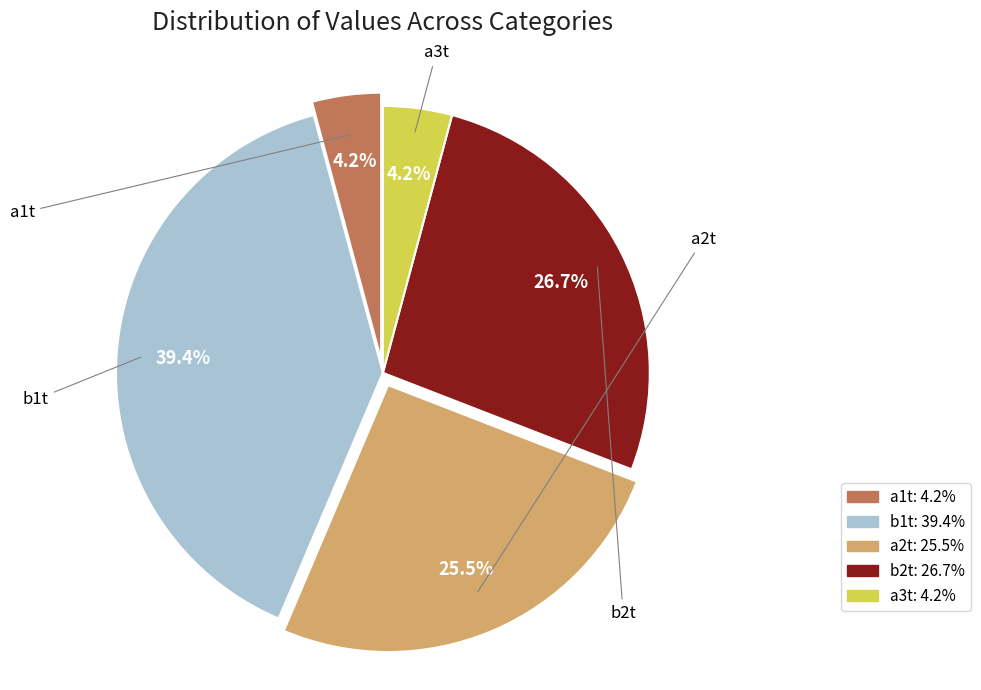

What percentage is the b1t slice, to the nearest percent?

39%